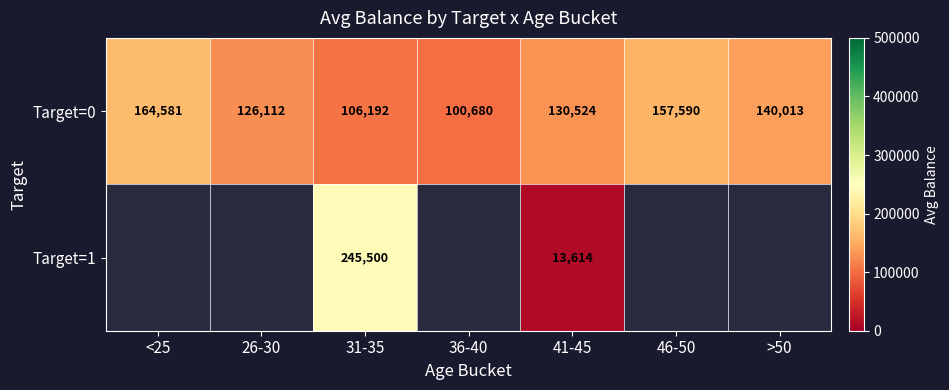

Is the value of Target=0 at <25 greater than the value of Target=1 at 26-30?

No